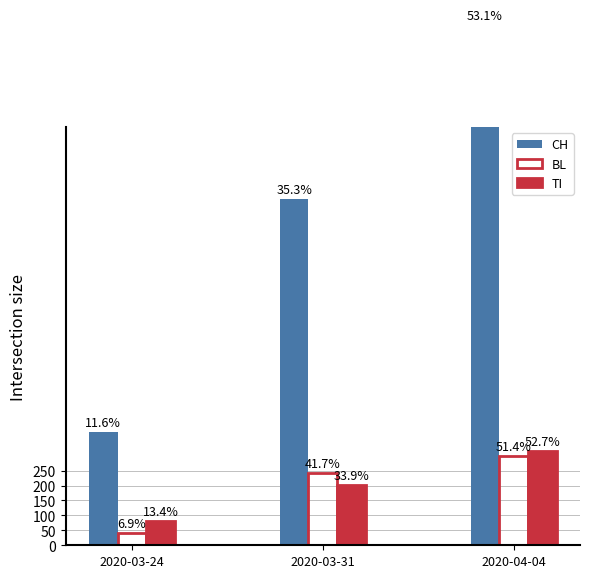

Count the number of categories in the chart.

3